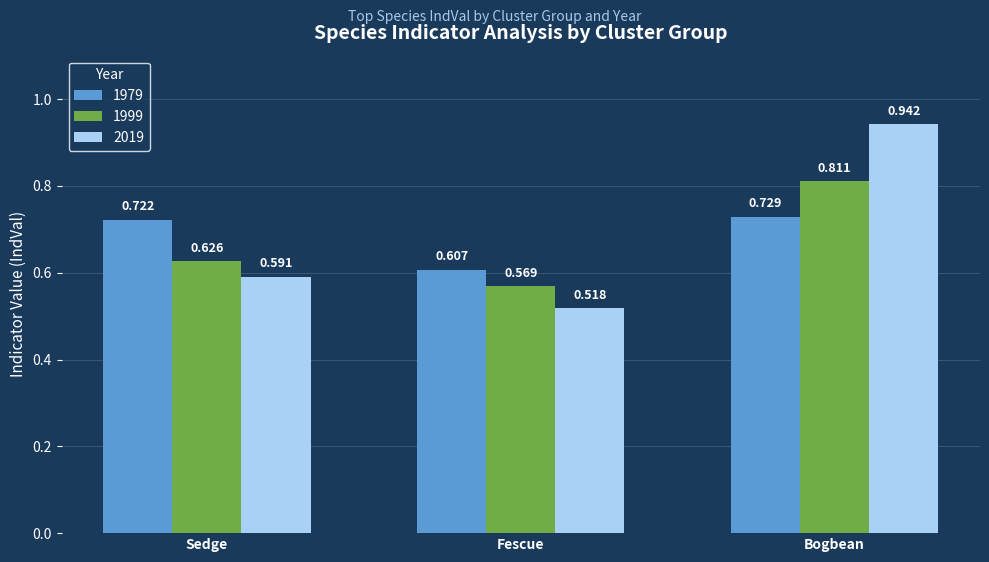

What is the label of the 3rd bar from the left?

Bogbean